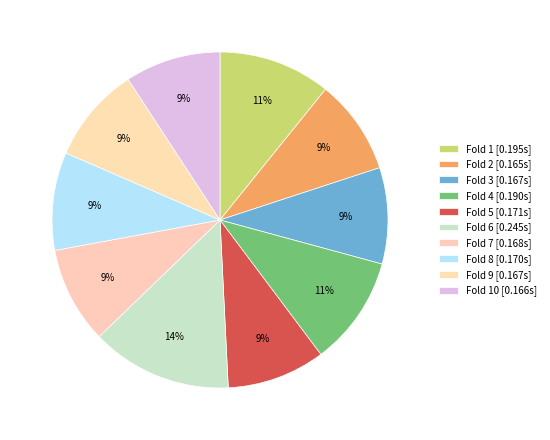

To the nearest percent, what is the difference between the largest and smallest slice percentages?

4%